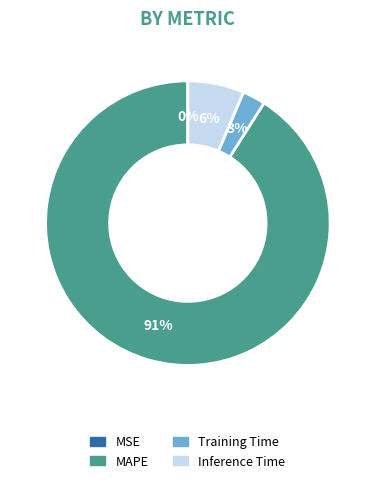

Does any single category account for the majority?

Yes